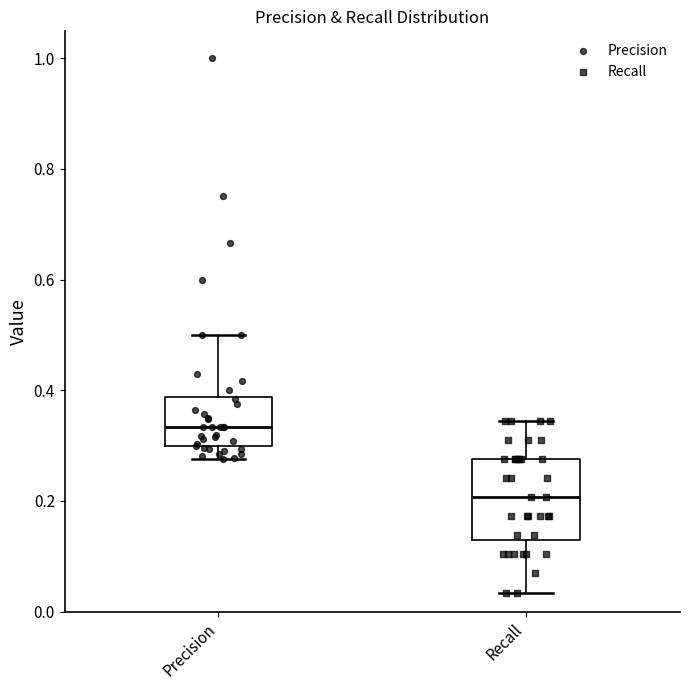

Reading left to right, transcribe this box plot: for each box, give where its median line is, the range the box spans, and where its two whiskers end, as read against the y-axis. The values are not printed on the chart, so give them approximately, as read against the axis.

Precision: median 0.34, box 0.30 to 0.38, whiskers 0.28 to 0.50
Recall: median 0.20, box 0.12 to 0.28, whiskers 0.04 to 0.34